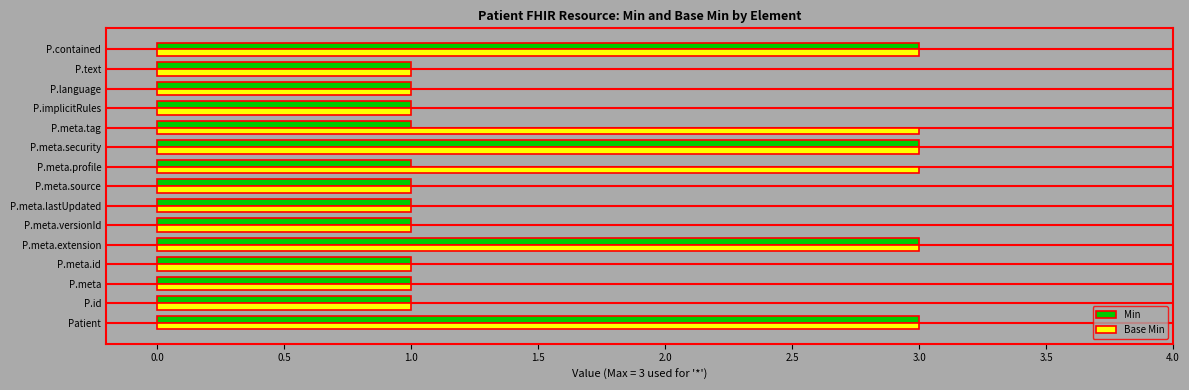

True or false: Base Min has a value of 5 at P.contained.

False